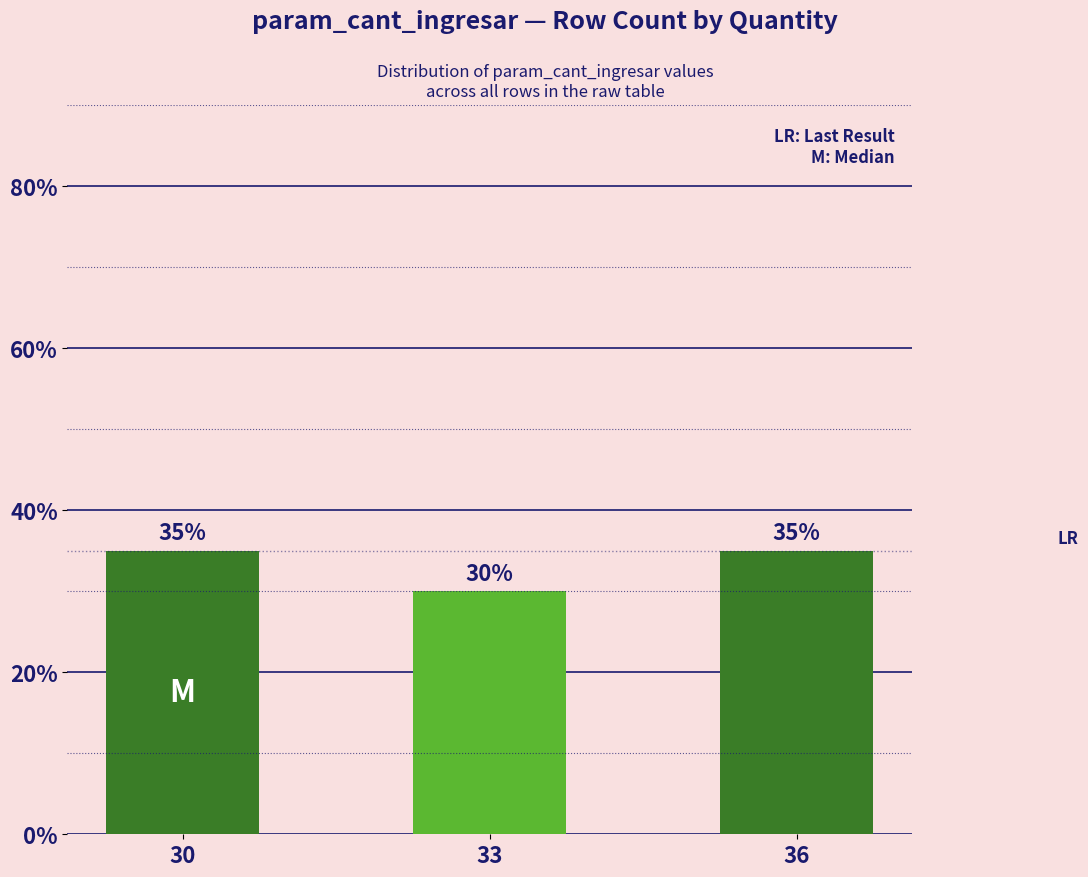

What is the average value?

33